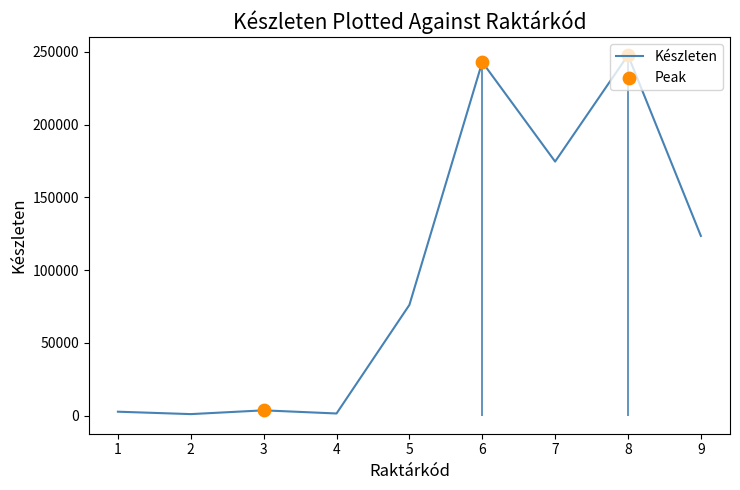

Between 3 and 5, which is larger?

5